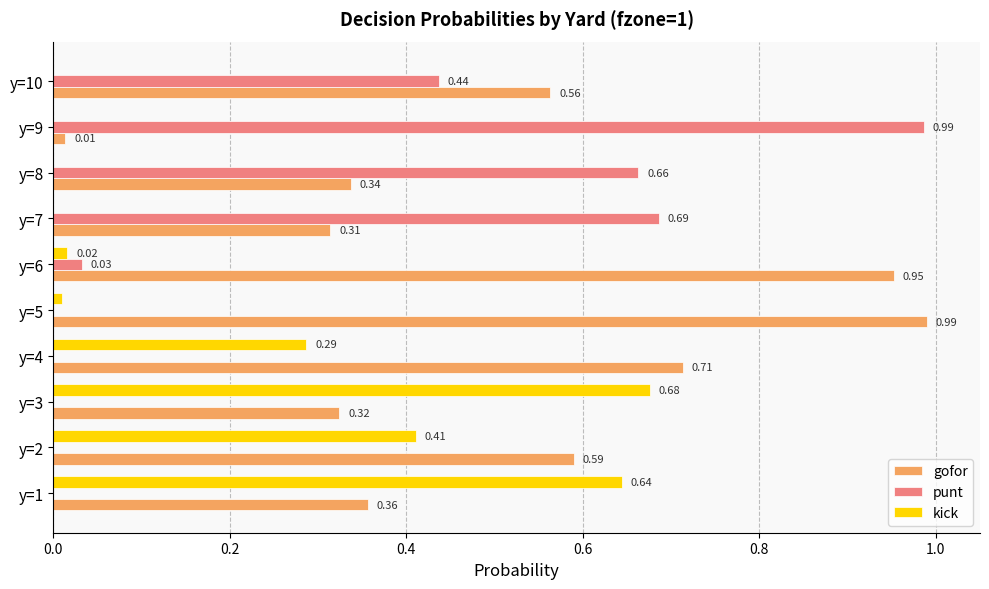

Between y=5 and y=10, which series saw the biggest shift?

punt